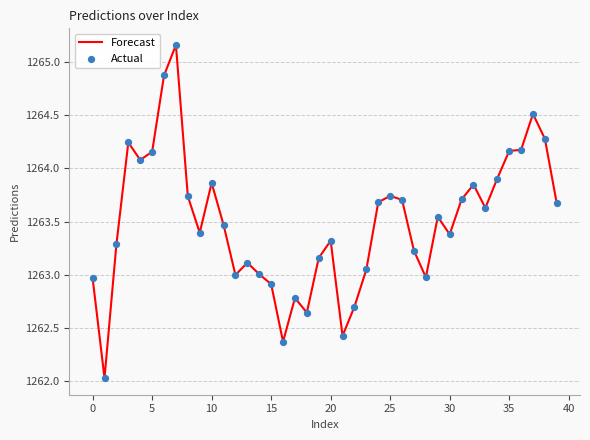

What is the minimum value shown in the chart?

1262.0